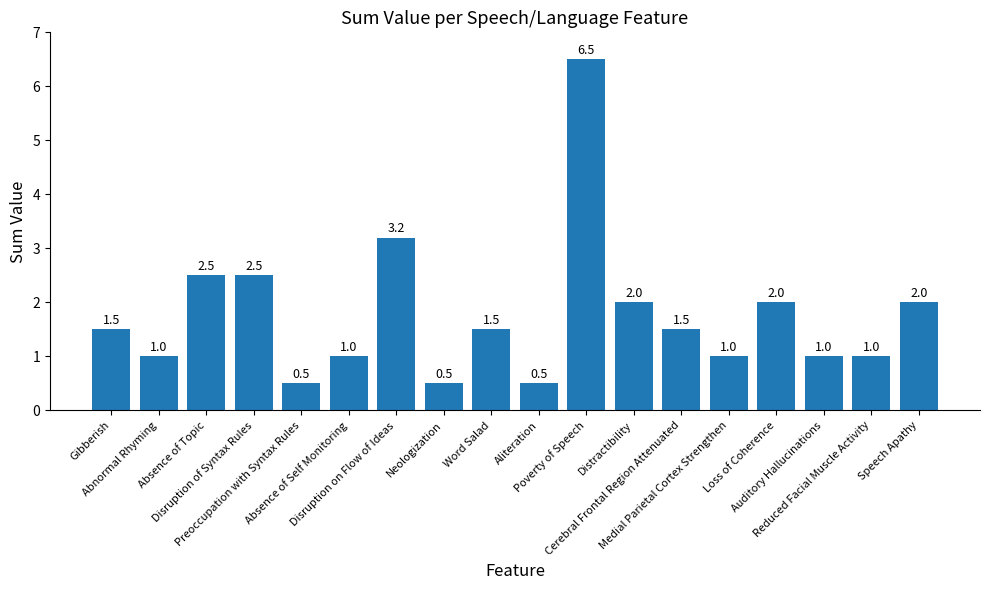

What is the value of the 4th bar from the left?

2.5